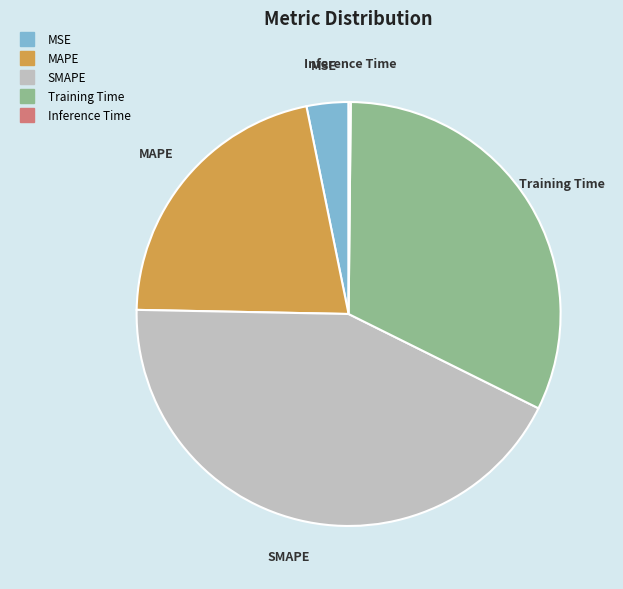

Approximately how many times larger is the value at Training Time compared to SMAPE?

0.7